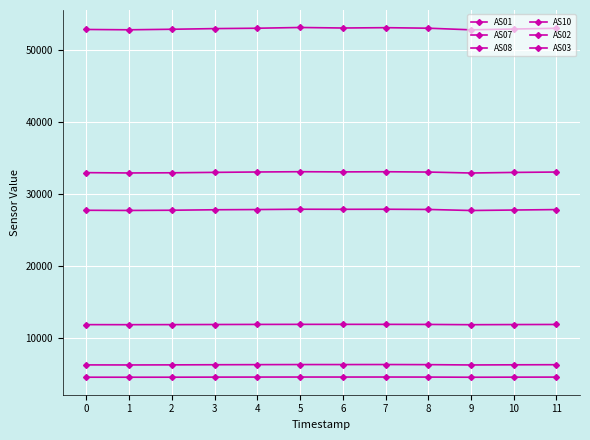

Does the chart display data point markers on the line(s)?

Yes